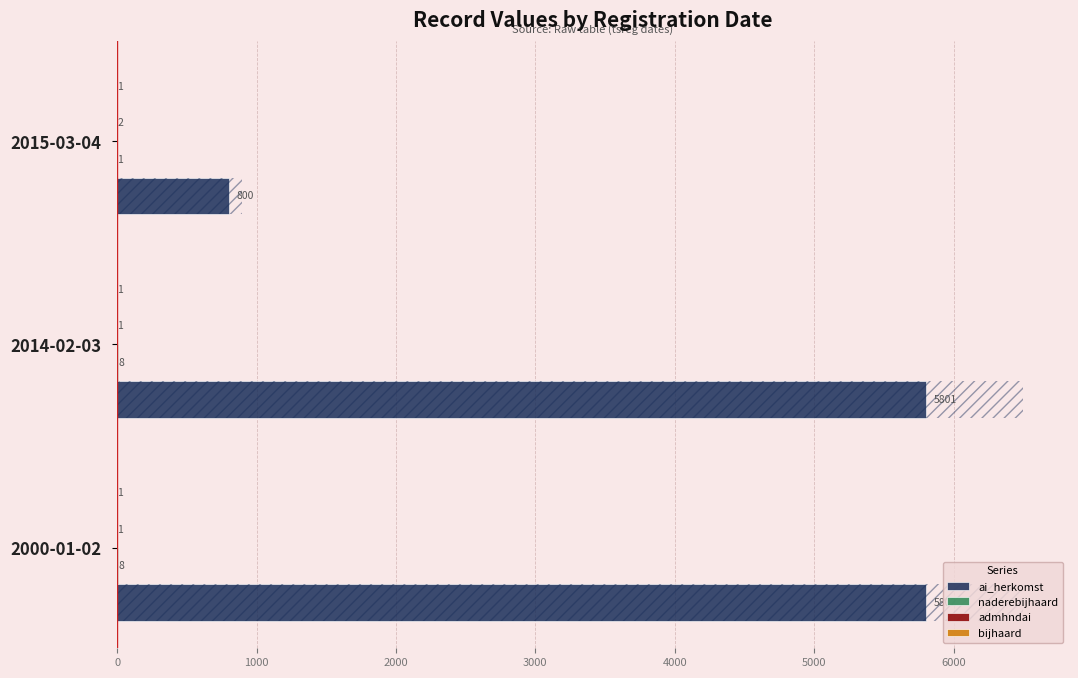

What is the sum of all ai_herkomst values?

12403.0